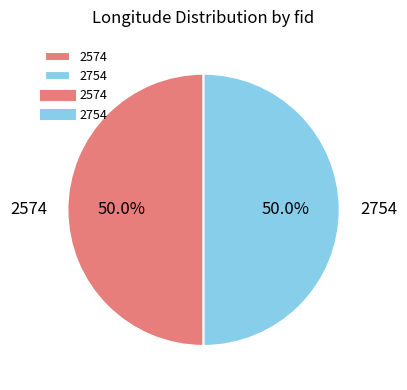

What portion of the pie excludes 2574?

50.0%